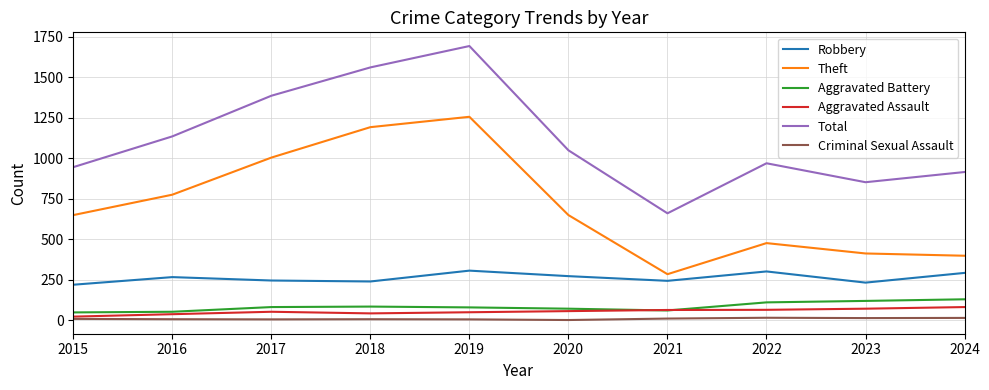

Is the value of Criminal Sexual Assault at 2021 greater than the value of Aggravated Assault at 2022?

No